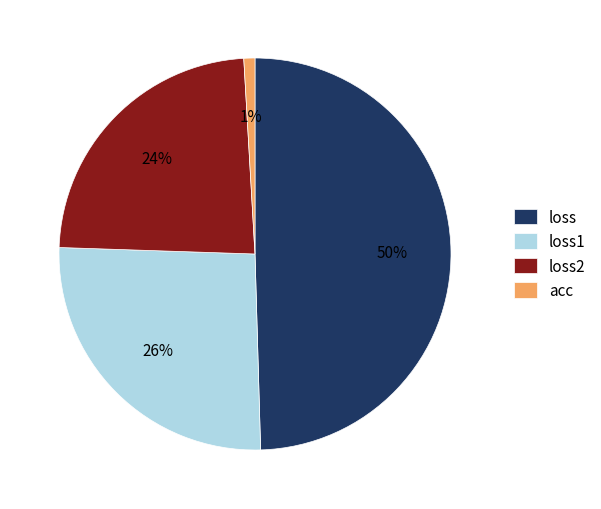

Between loss1 and loss, which is larger?

loss